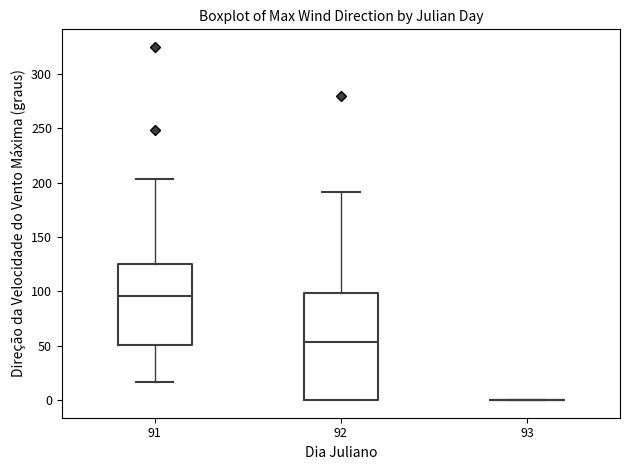

Reading left to right, transcribe this box plot: for each box, give where its median line is, the range the box spans, and where its two whiskers end, as read against the y-axis. The values are not printed on the chart, so give them approximately, as read against the axis.

91: median 95, box 50 to 125, whiskers 15 to 205
92: median 55, box 0 to 100, whiskers 0 to 190
93: box collapsed to a line at 0, whiskers 0 to 0